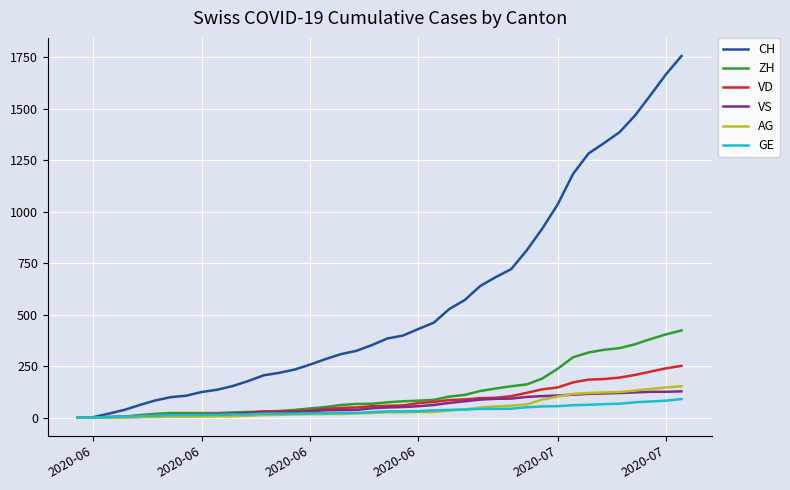

Which series has the largest total across all categories?

CH